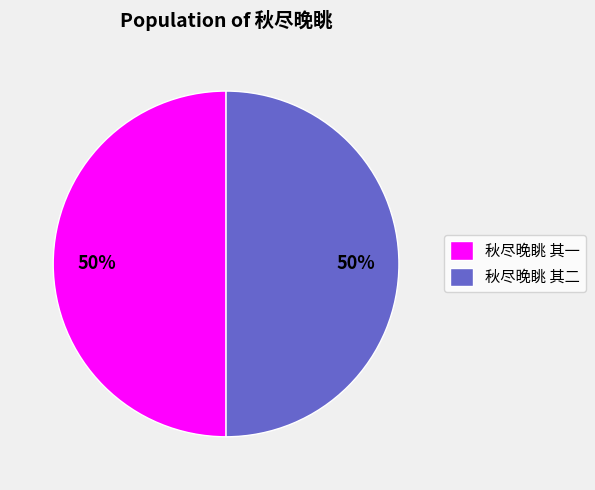

Do 秋尽晚眺 其二 and 秋尽晚眺 其一 together represent more than half of the pie?

Yes